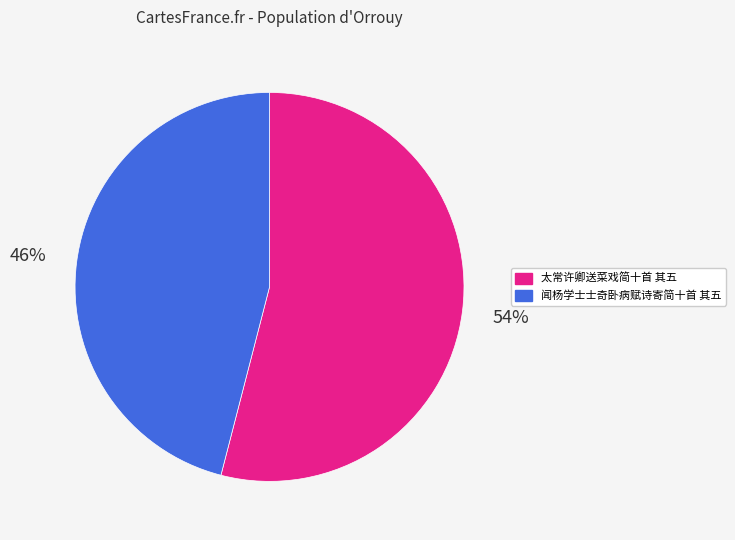

Combined, do 太常许卿送菜戏简十首 其五 and 闻杨学士士奇卧病赋诗寄简十首 其五 account for over 50%?

Yes